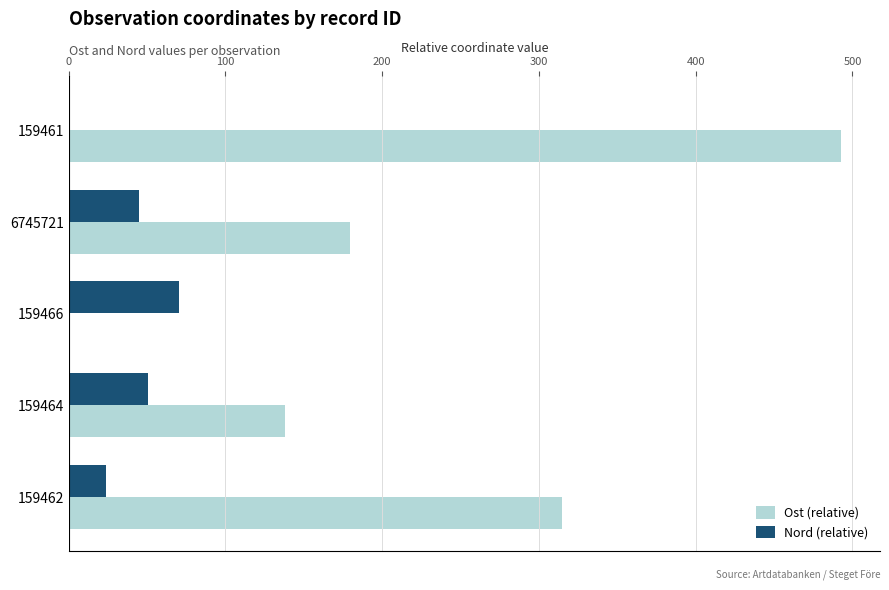

Which series has the largest total across all categories?

Ost (relative)